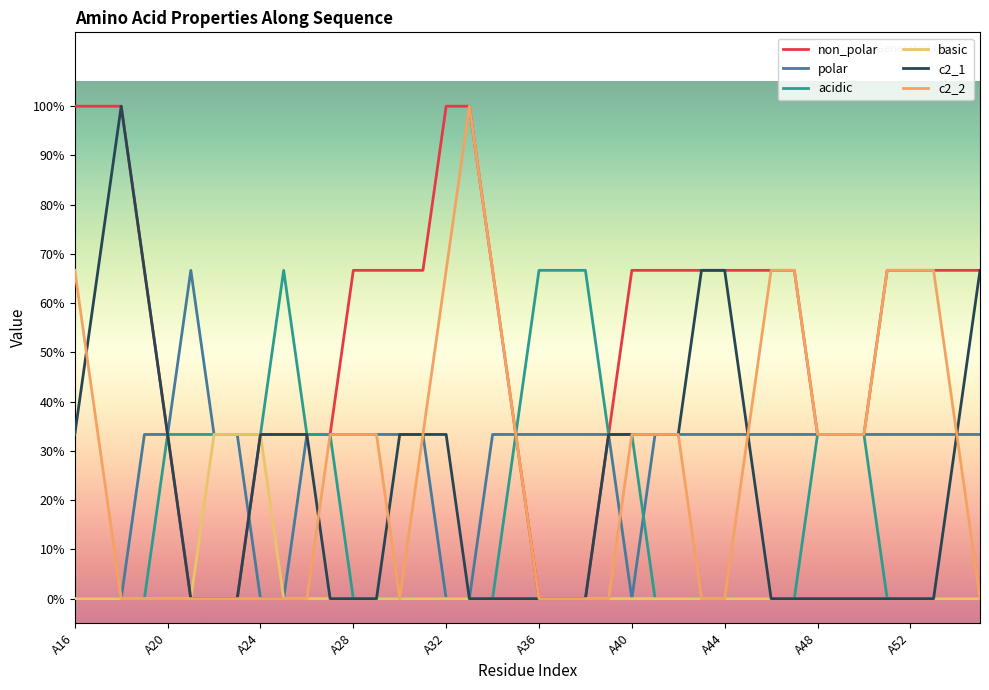

Does the chart have visible grid lines?

No